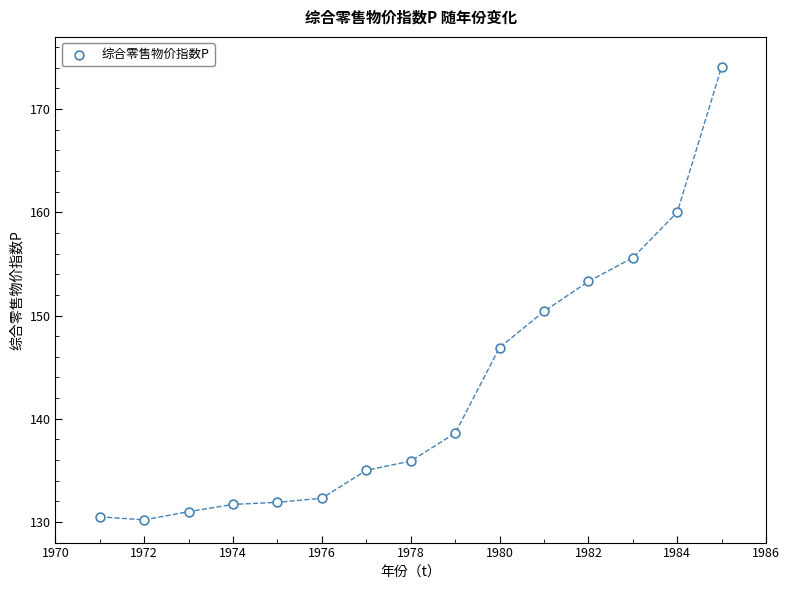

What is the range of Y values (max minus min)?

43.9